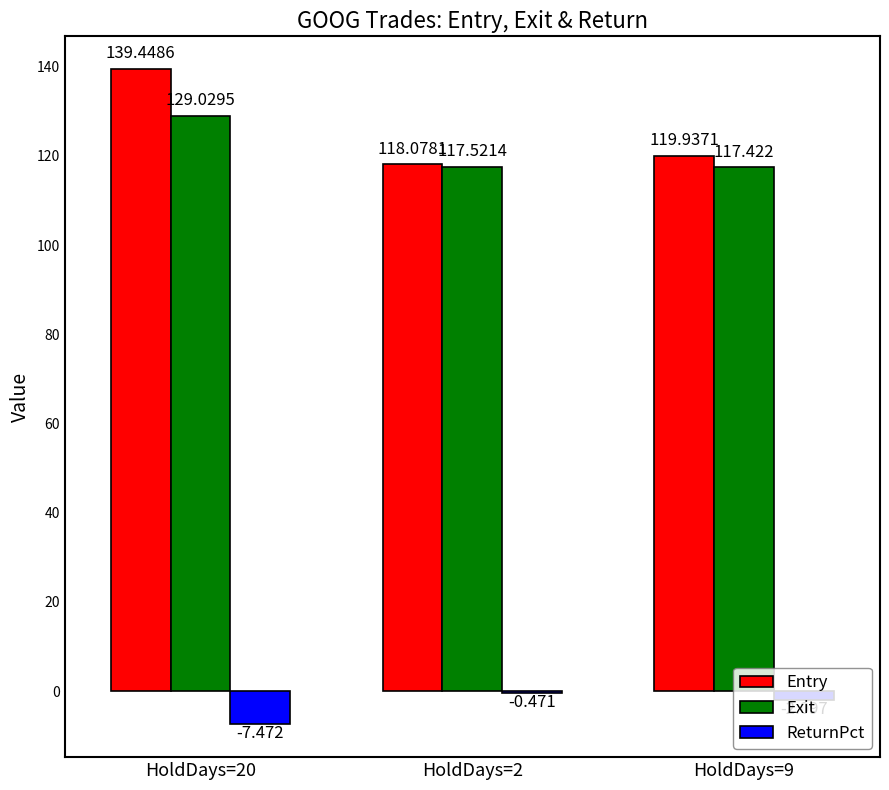

Where is ReturnPct nearest to the value -3?

HoldDays=9